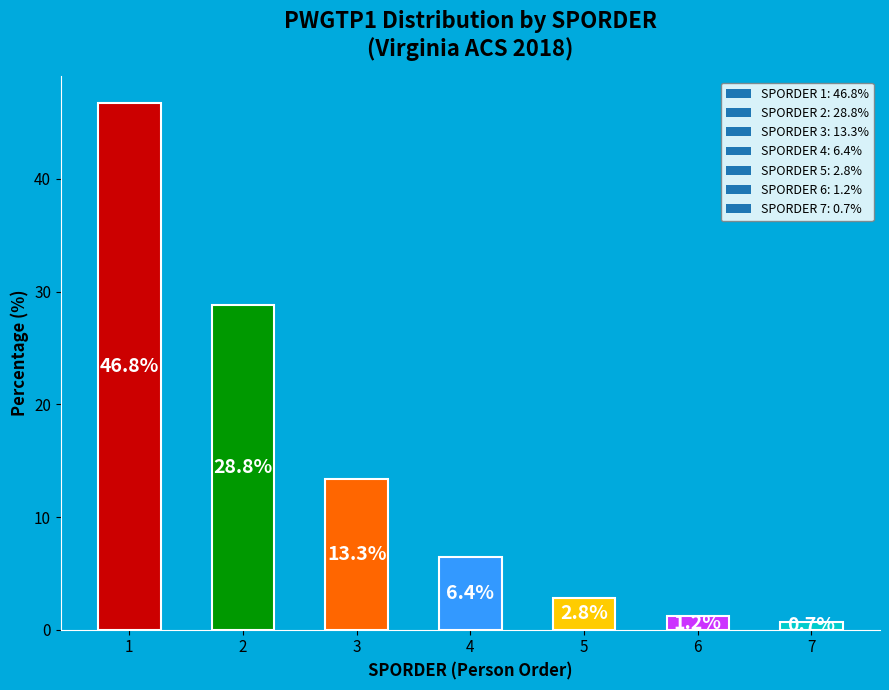

What is the ratio of the value at 2 to the value at 4?

4.5